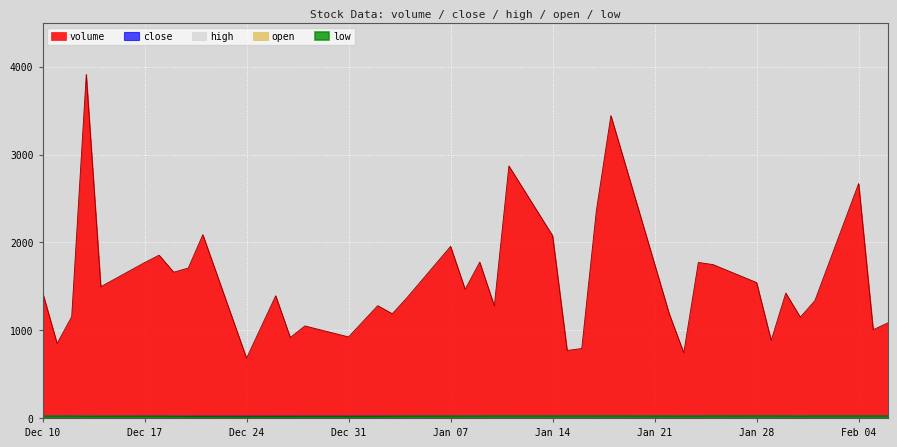

What is the average value of the high series?

21.5